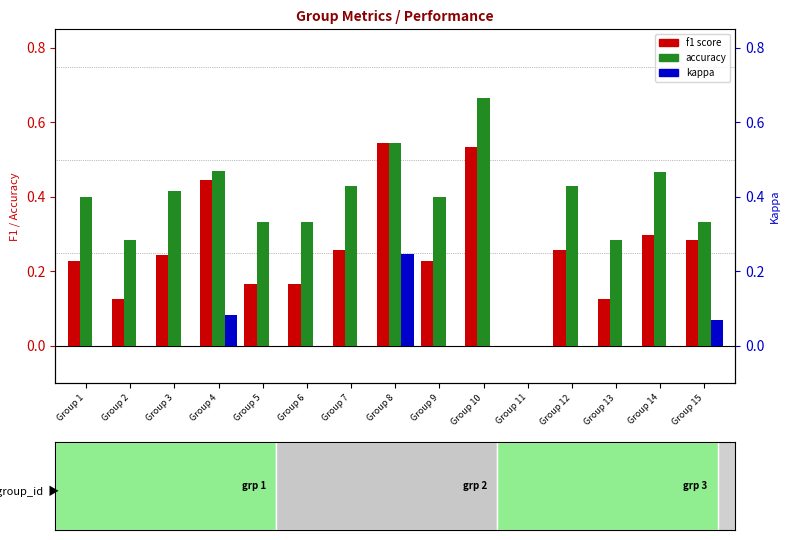

The f1 score series shows 0.2 at Group 5. True or false?

True